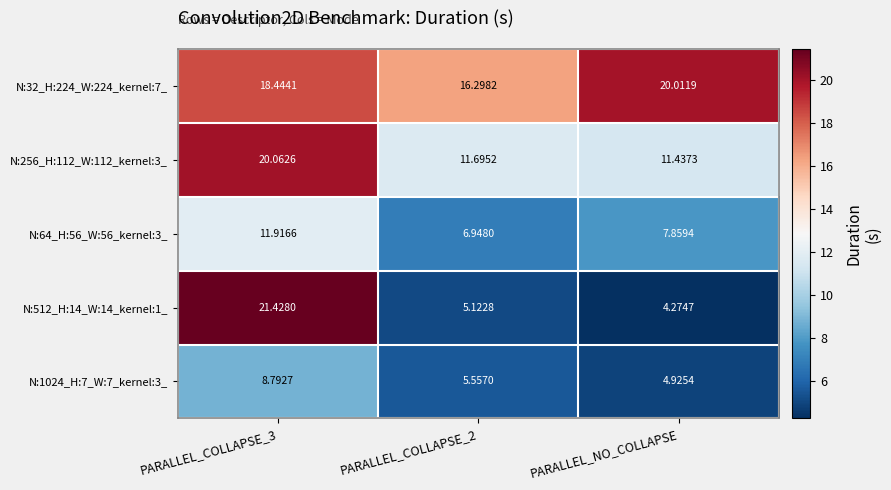

Is the value of N:64_H:56_W:56_kernel:3_ at PARALLEL_COLLAPSE_3 greater than the value of N:1024_H:7_W:7_kernel:3_ at PARALLEL_NO_COLLAPSE?

Yes